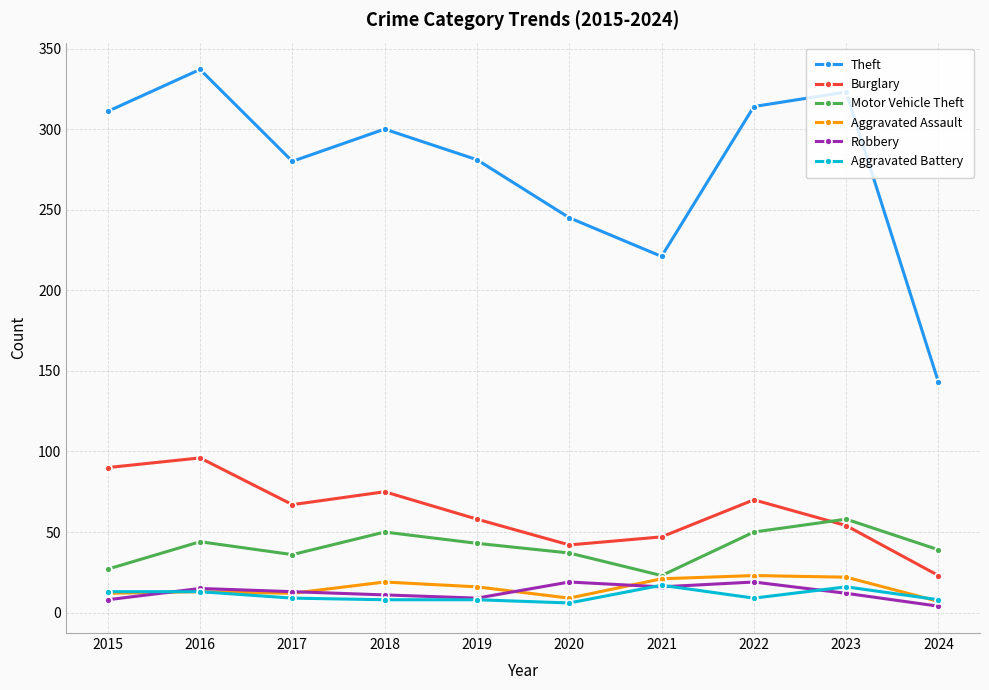

What is the average value of the Robbery series?

13